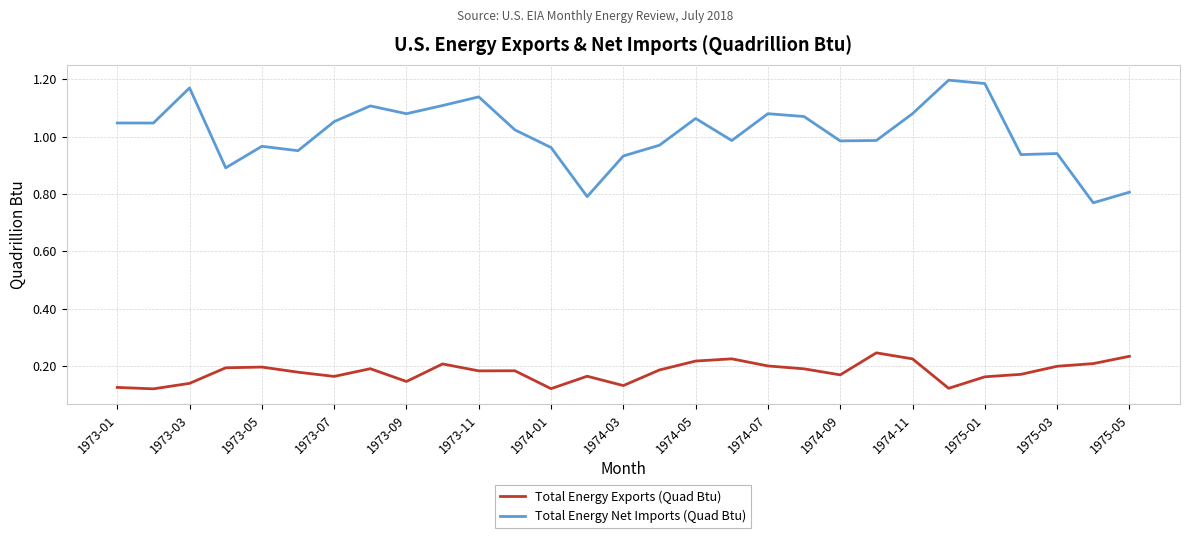

True or false: Total Energy Net Imports (Quad Btu) and Total Energy Exports (Quad Btu) intersect in this chart.

False